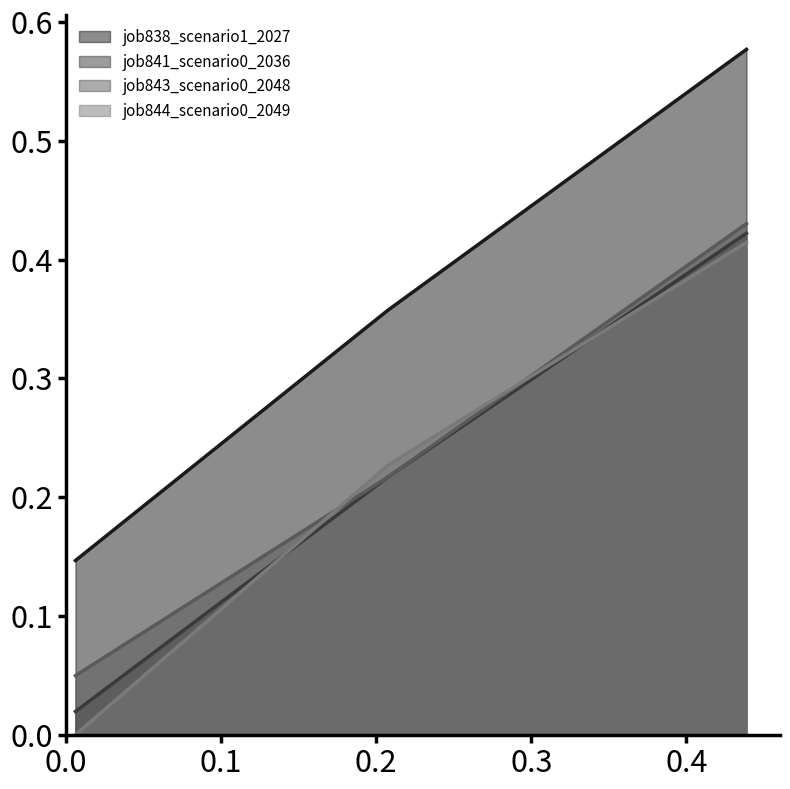

Which series has the largest total across all categories?

job838_scenario1_2027